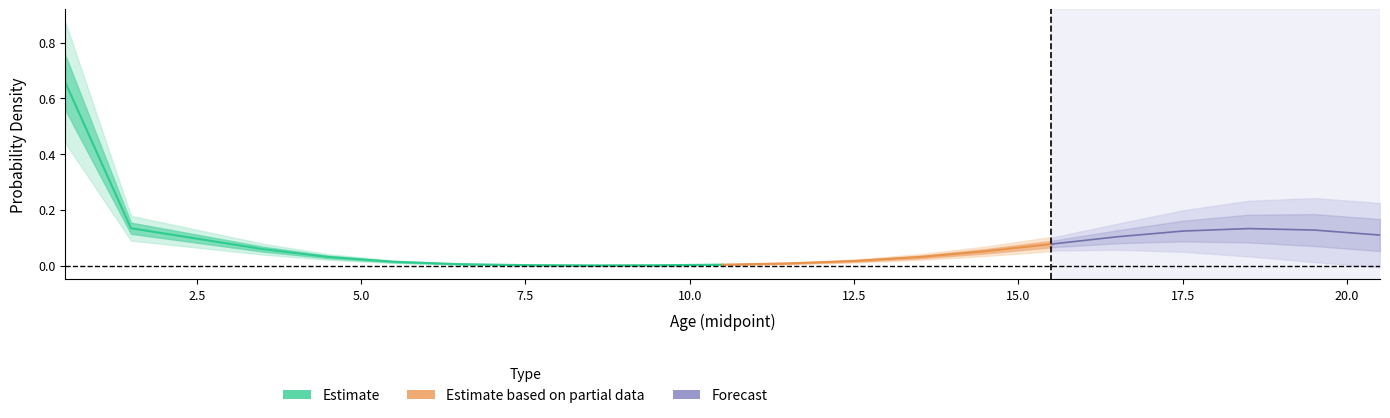

The Age 3 series shows 0.0 at 6. True or false?

True